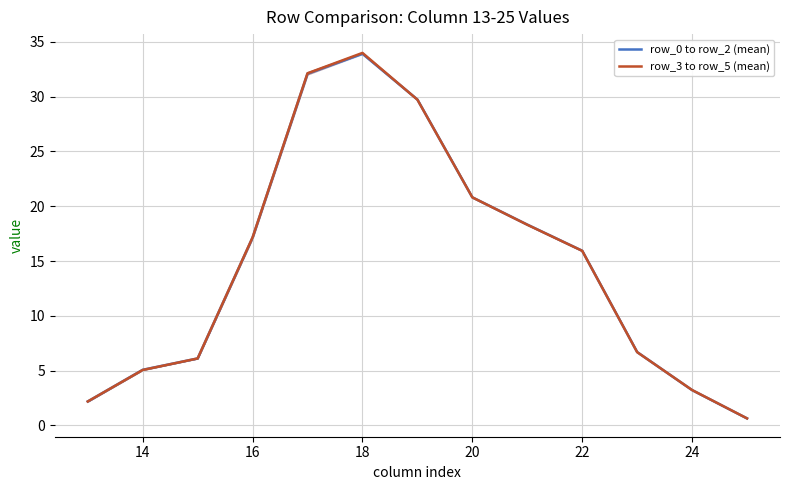

Reading left to right, transcribe all the data shown in this chart.

row_0 to row_2 (mean): 2.2	5.1	6.1	17.1	32.1	33.9	29.7	20.8	18.3	15.9	6.7	3.2	0.6
row_3 to row_5 (mean): 2.2	5.1	6.1	17.2	32.1	34.0	29.7	20.8	18.3	15.9	6.7	3.2	0.6